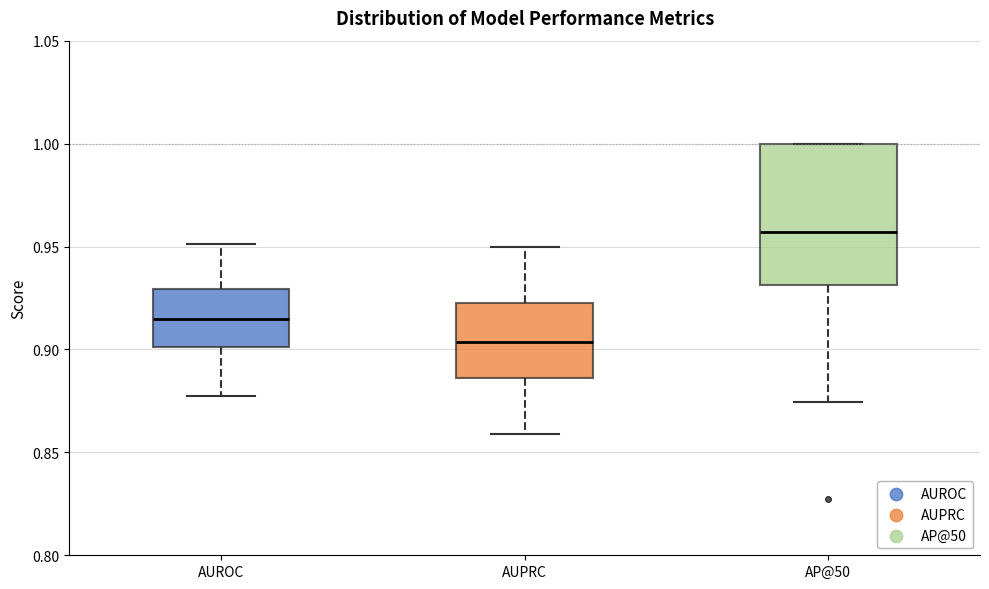

Comparing the boxes themselves (not the whiskers), which one is the tallest?

AP@50